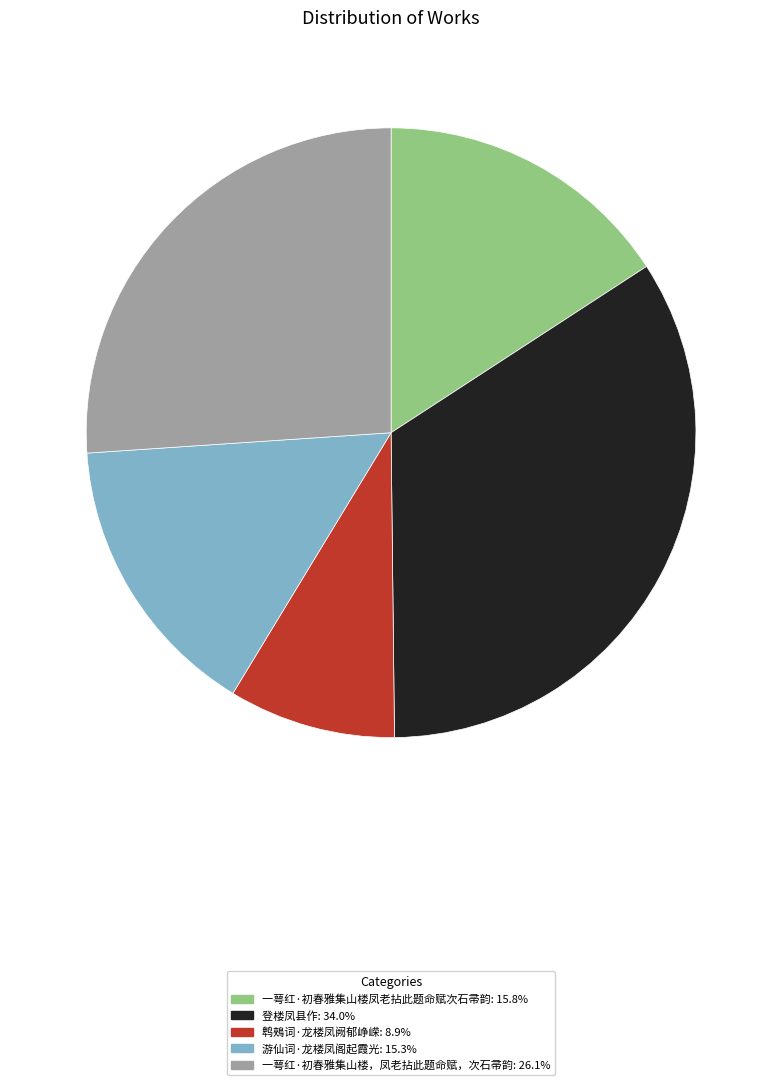

What is the largest slice in the pie chart?

登楼凤县作